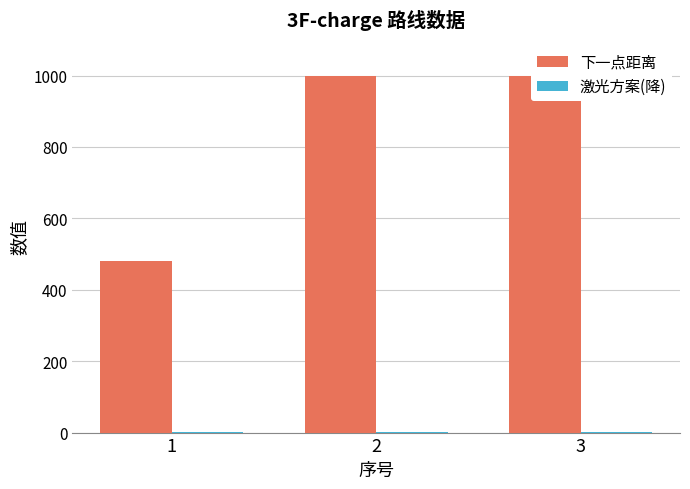

List the series in order of their overall mean, lowest first.

激光方案(降), 下一点距离